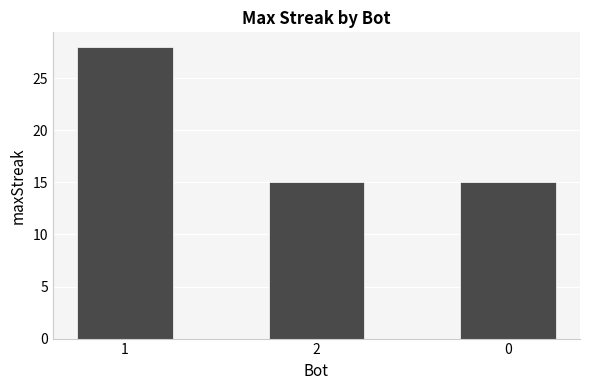

What is the sum of all values?

58